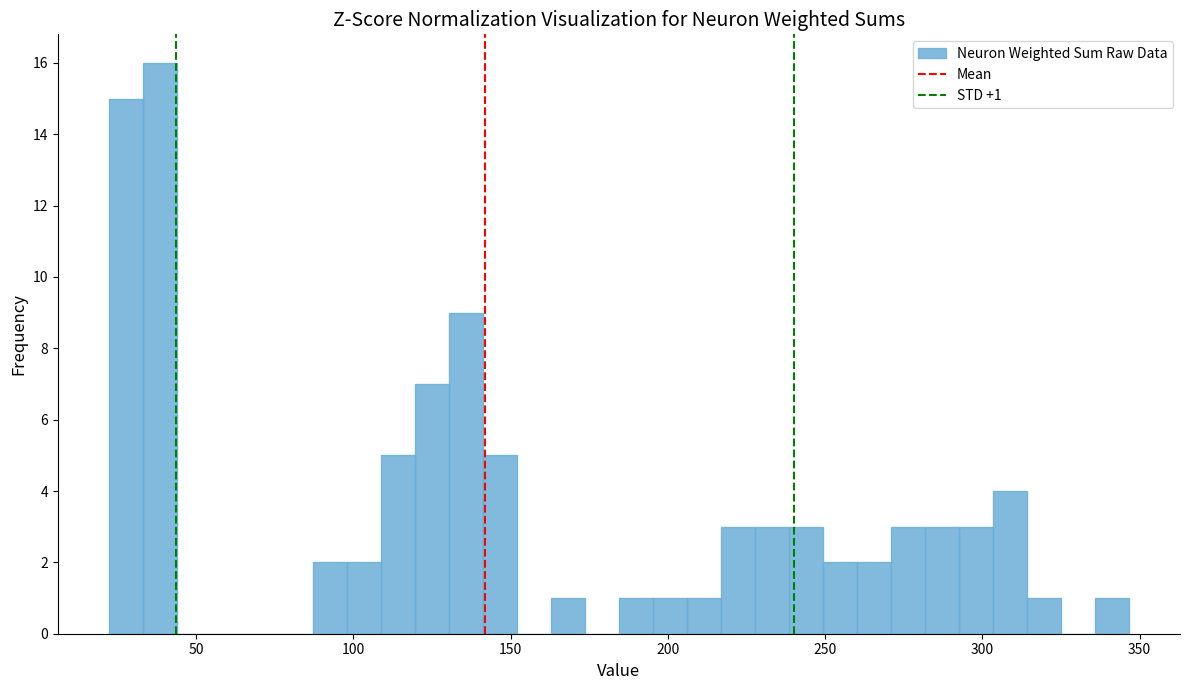

Read against the x-axis, roughly where is the centre of the tallest bar?

40